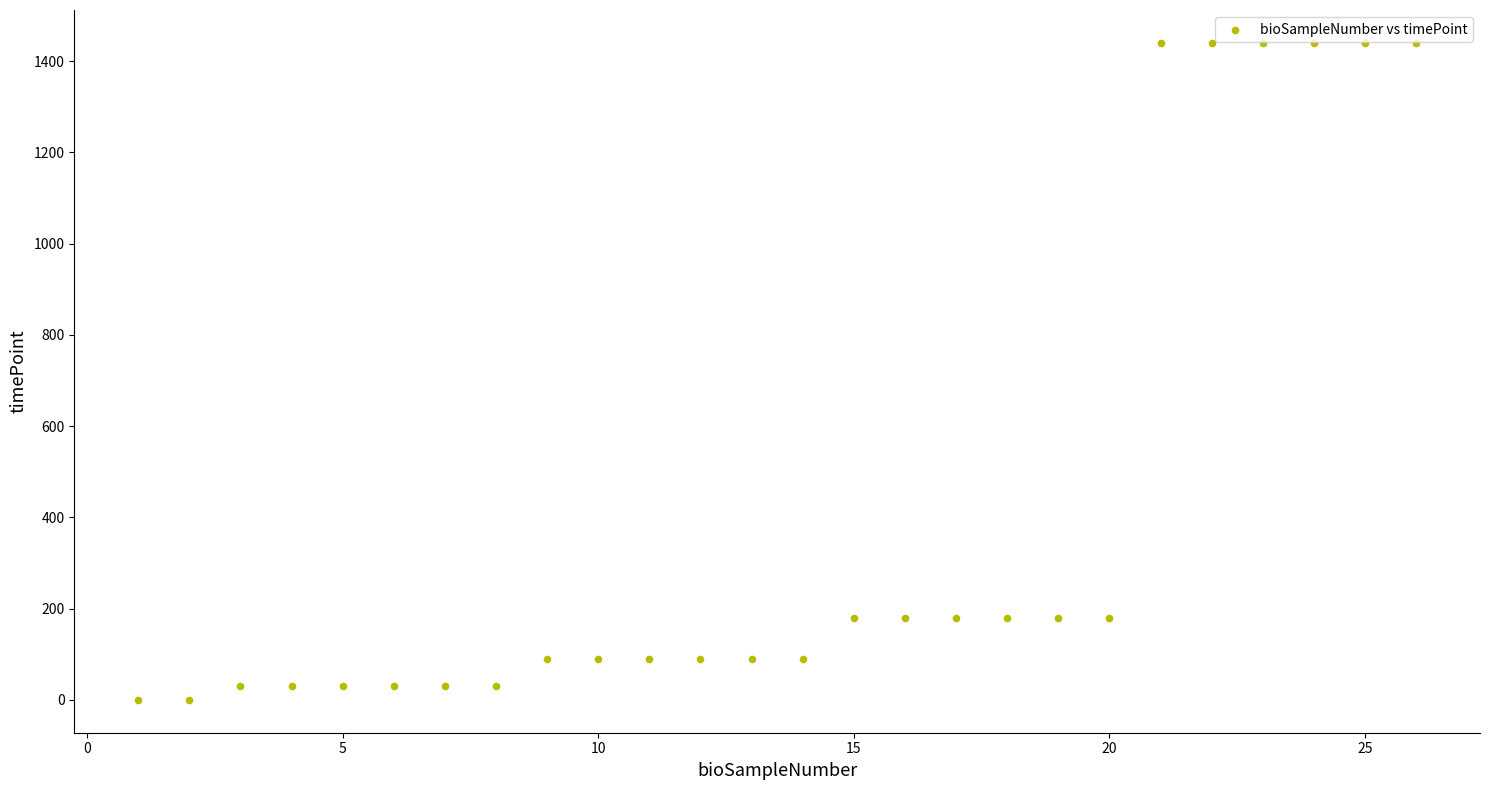

What is the range of Y values (max minus min)?

1440